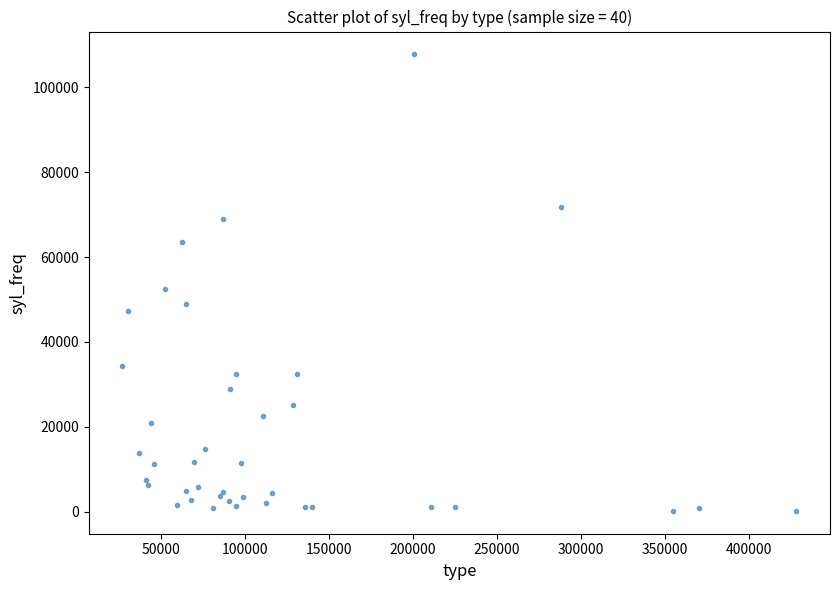

What Y value in the scatter plot is closest to 53977?

52389